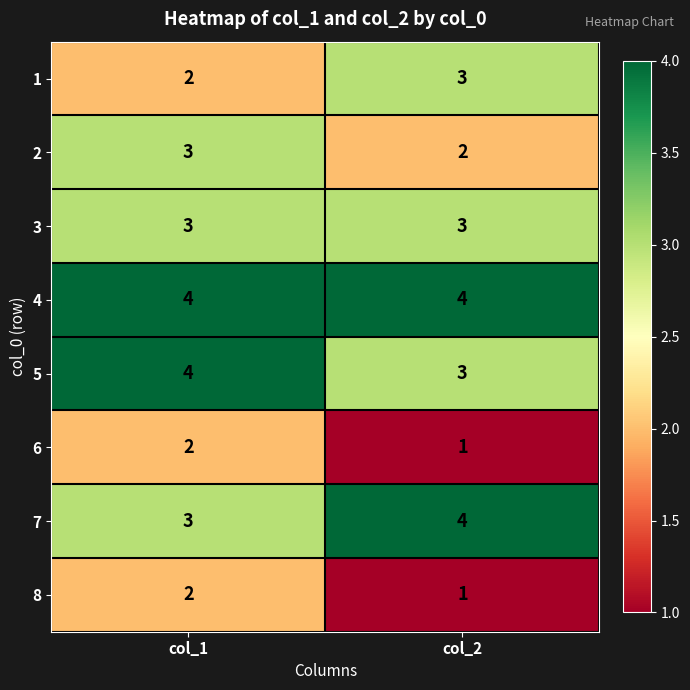

What is the difference between the highest and lowest values at col_2?

3